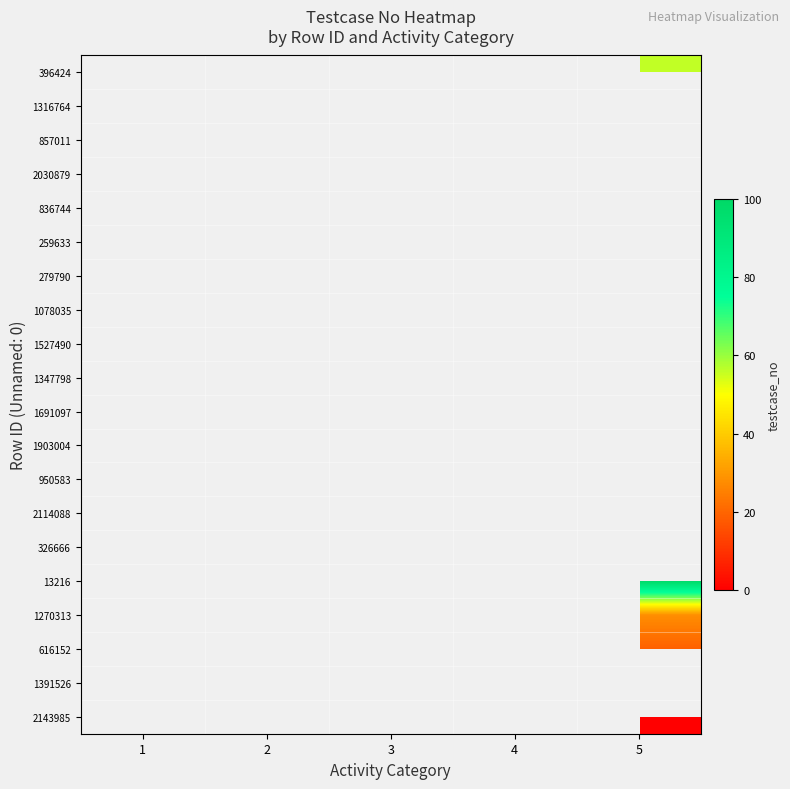

At which category does the chart reach its minimum across all series?

4